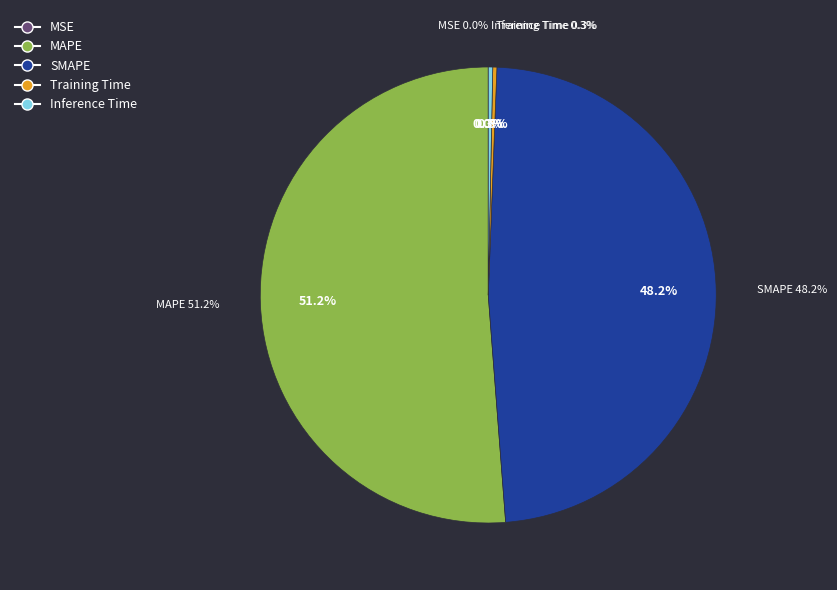

What is the change in value from MAPE to SMAPE?

-0.8